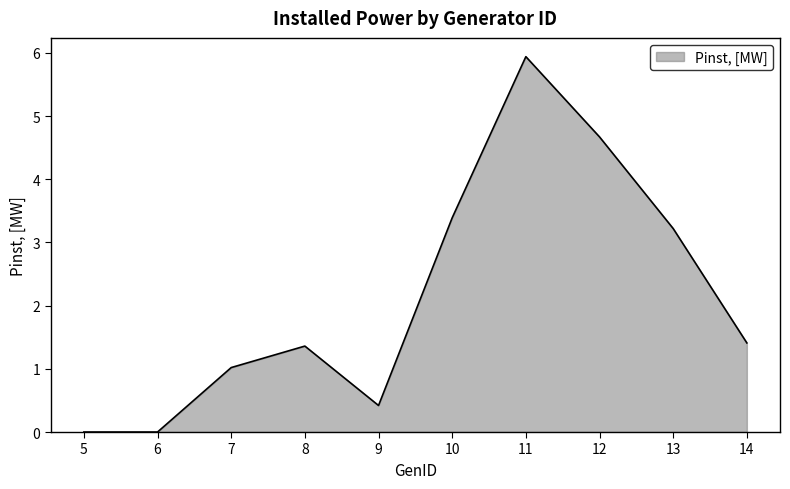

The value at 6 is 0.0. True or false?

True